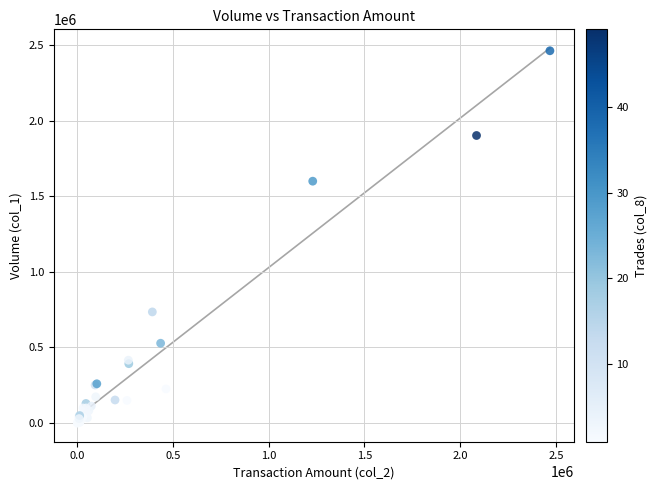

What Y value in the scatter plot is closest to 1231000?

1599000